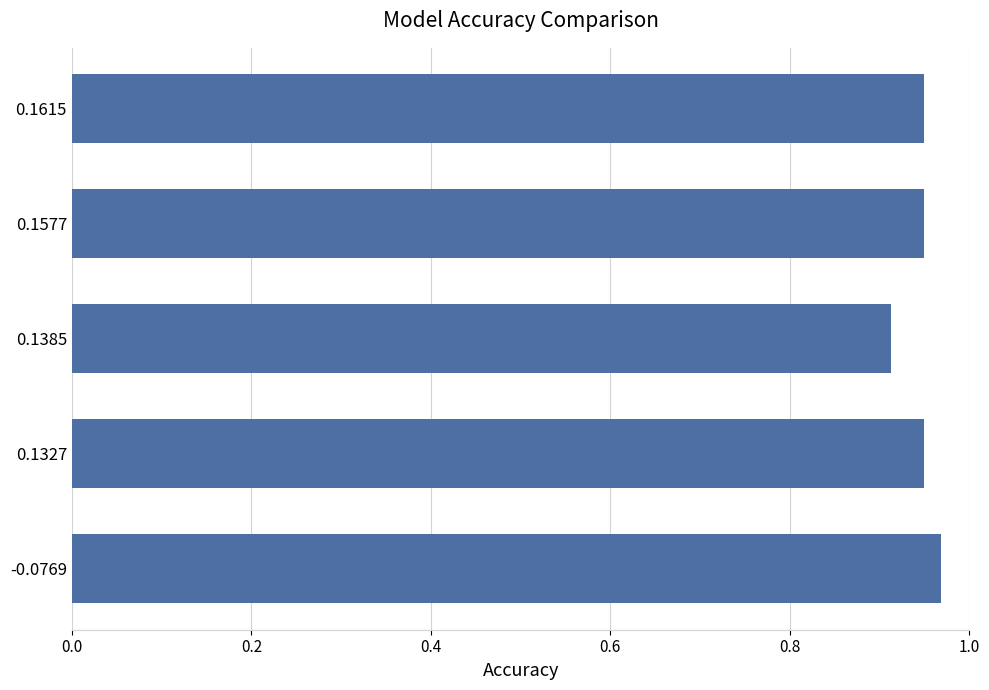

The value at -0.0769 is 0.3. True or false?

False